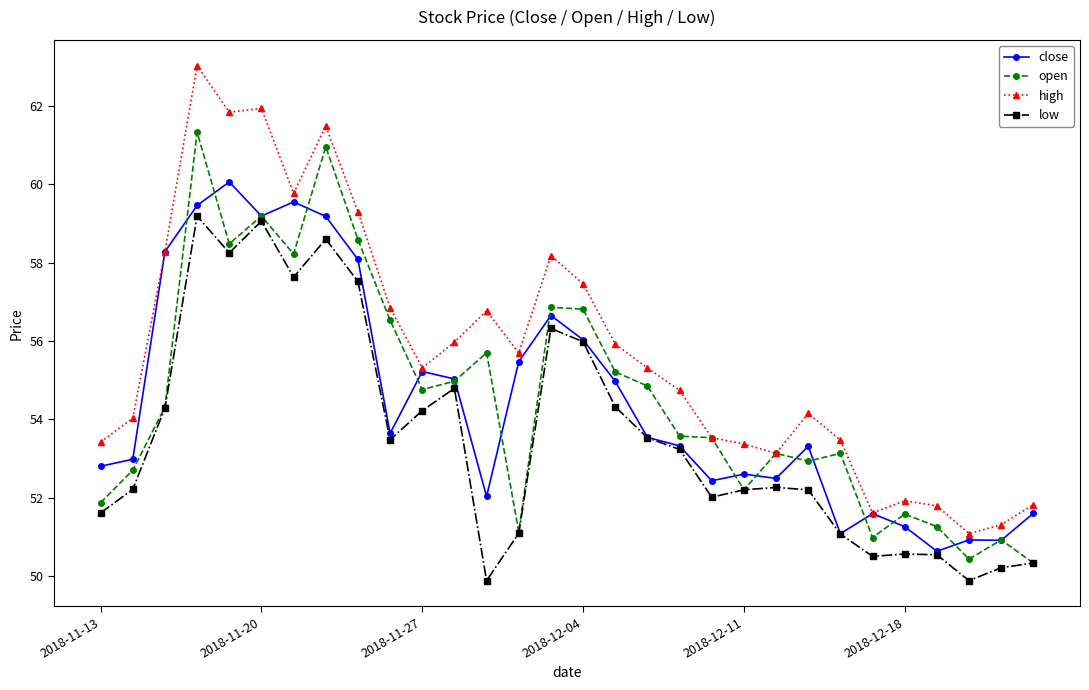

What are all the series names shown in the legend?

close, open, high, low